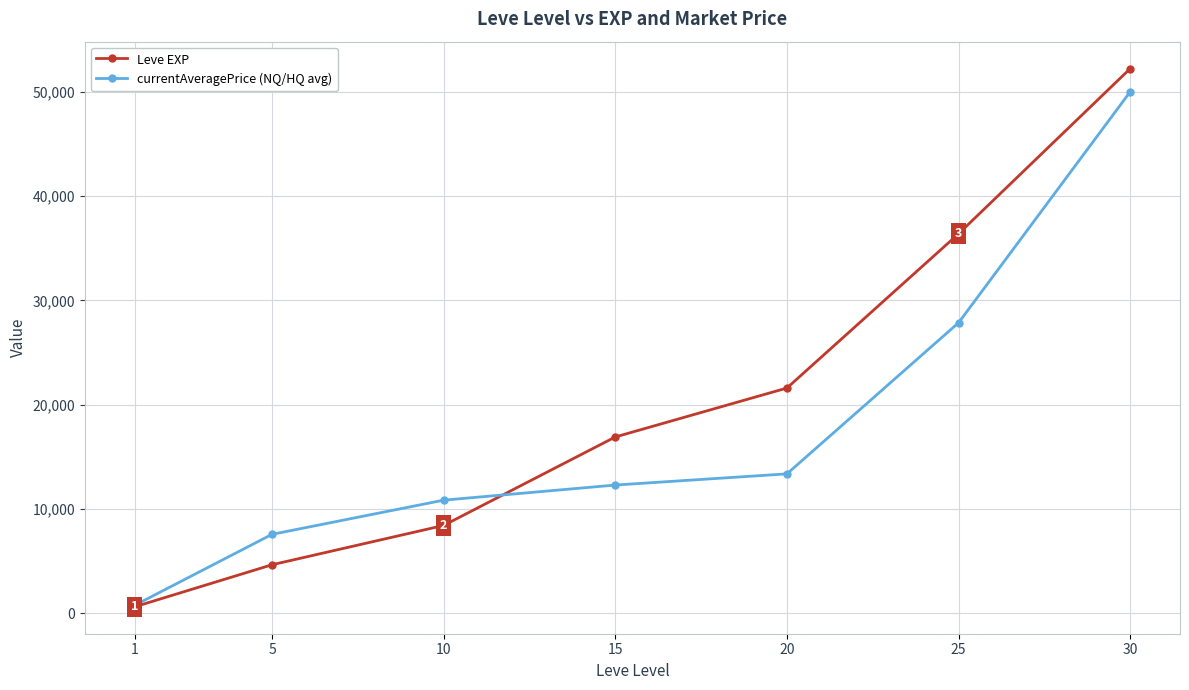

Which series has the widest spread of values?

Leve EXP